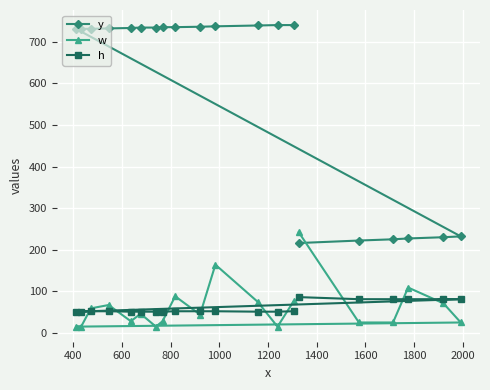

What is the value of the w point at the 6th from the left?

46